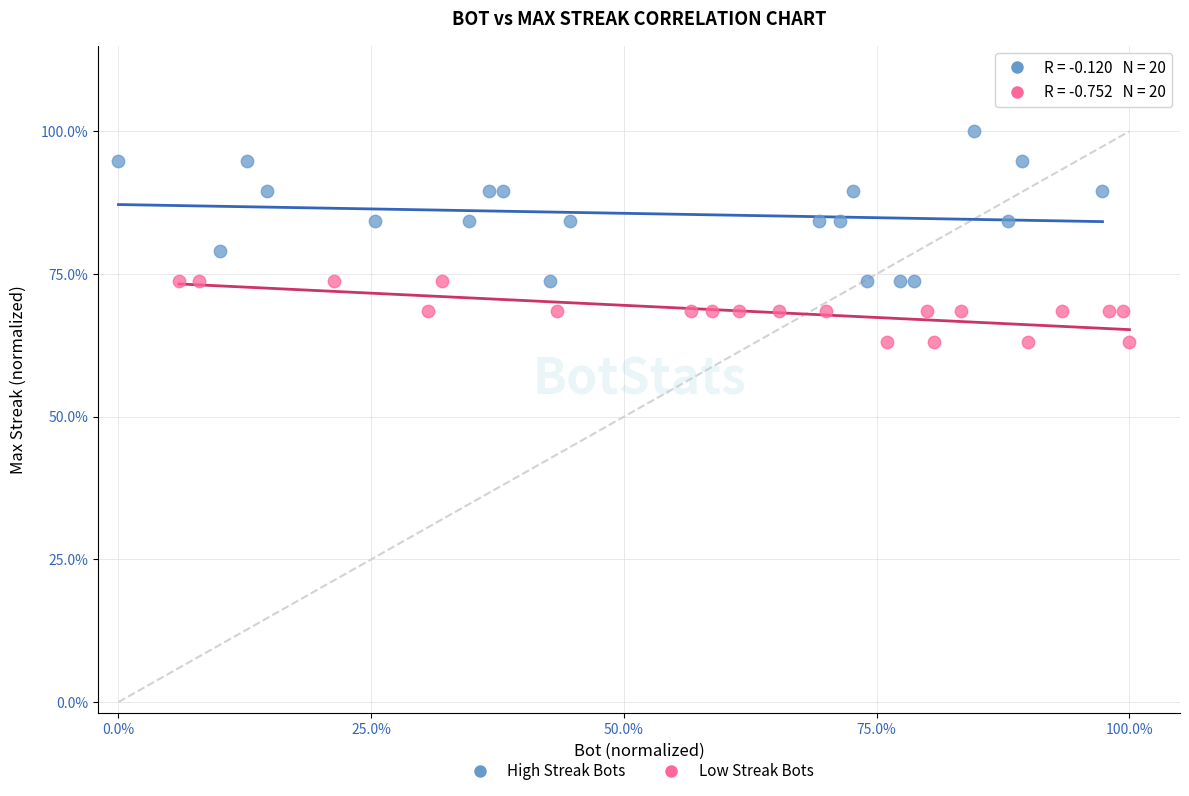

What are all the series names shown in the legend?

High Streak Bots, Low Streak Bots